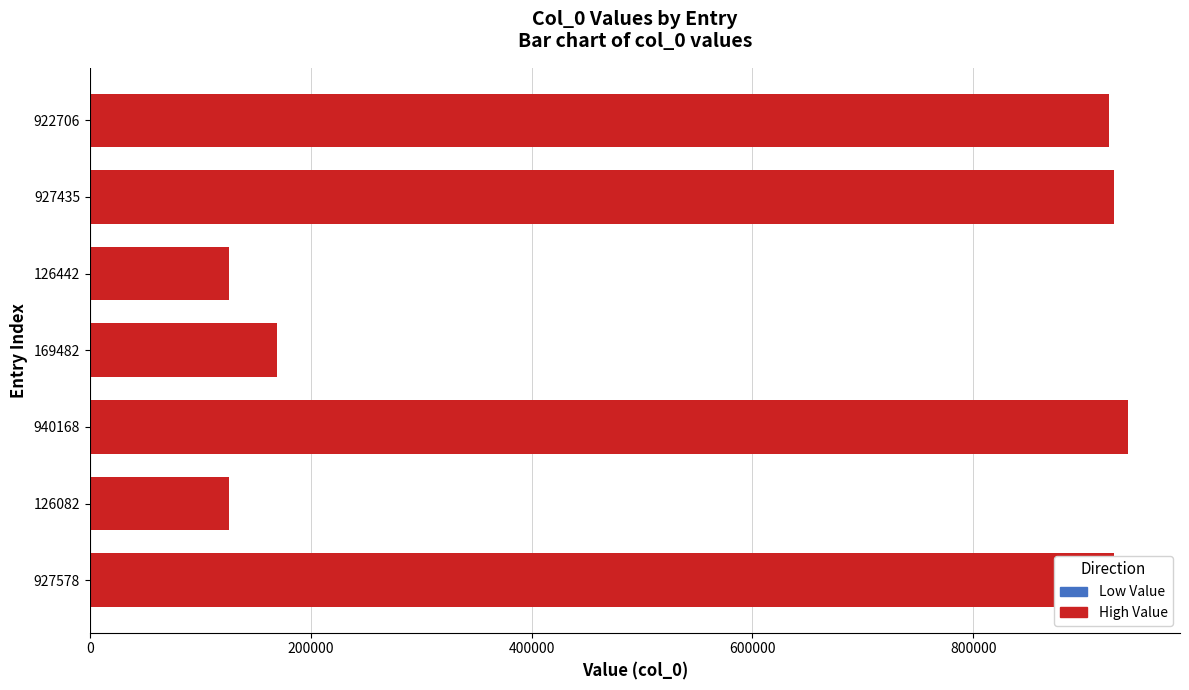

Are the bars horizontal?

Yes